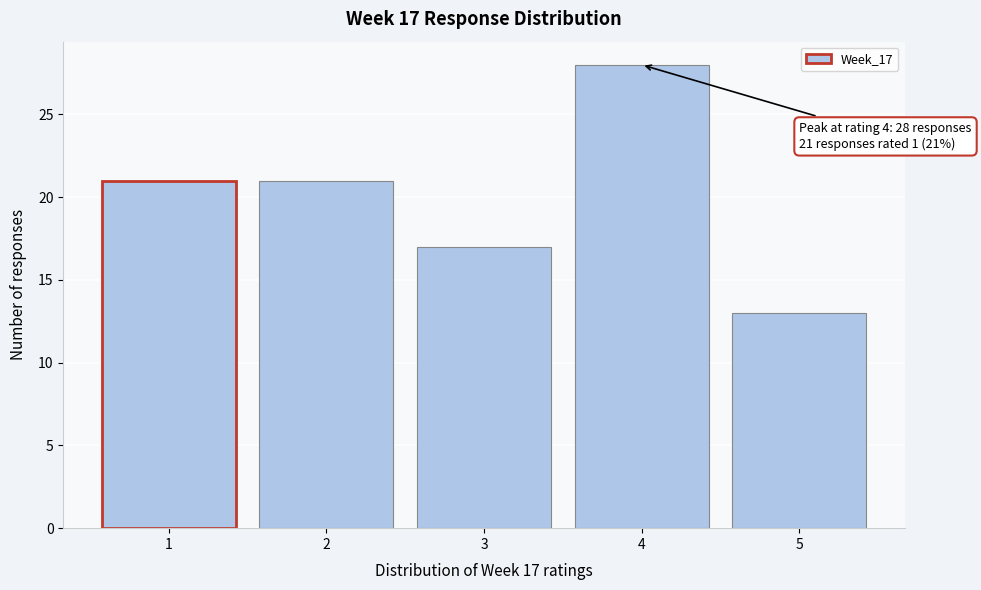

Which range on the x-axis has the tallest bar?

3.5 to 4.5